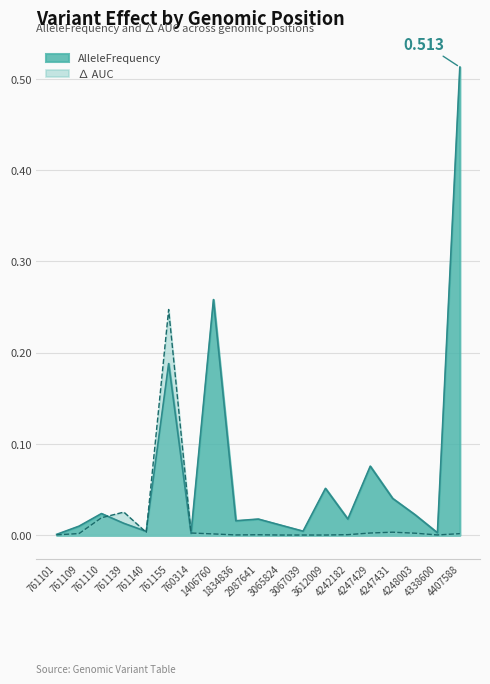

What are all the series names shown in the legend?

AlleleFrequency, ∆ AUC